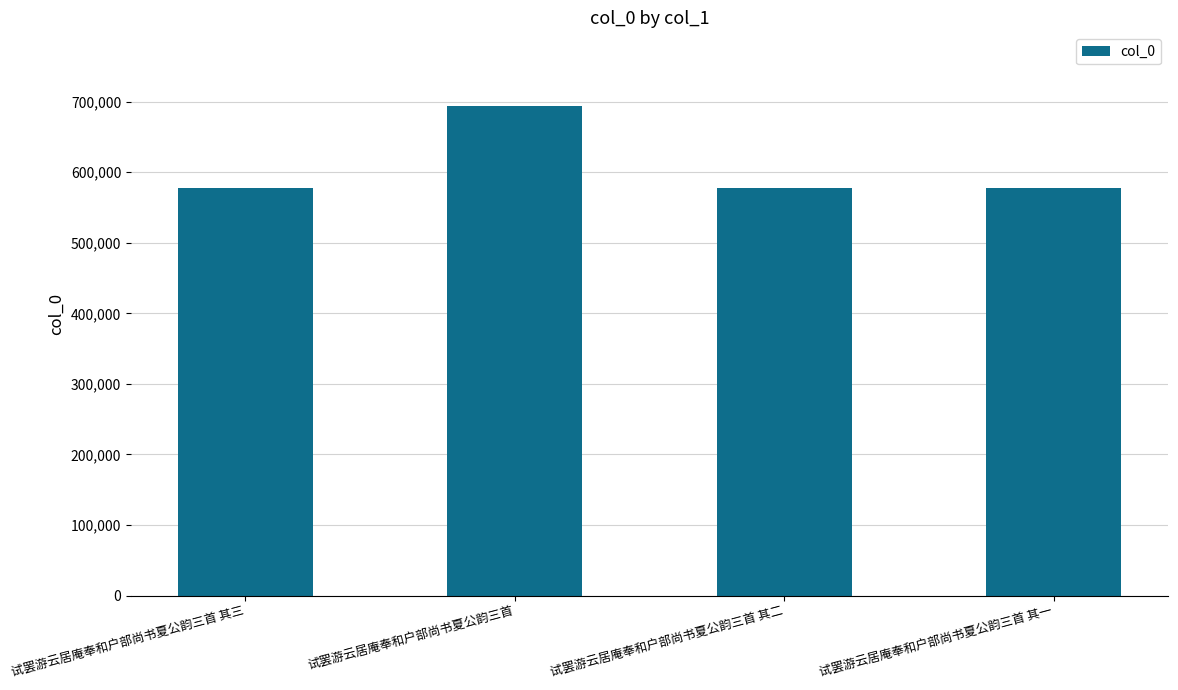

What is the label of the 3rd bar from the right?

试罢游云居庵奉和户部尚书夏公韵三首